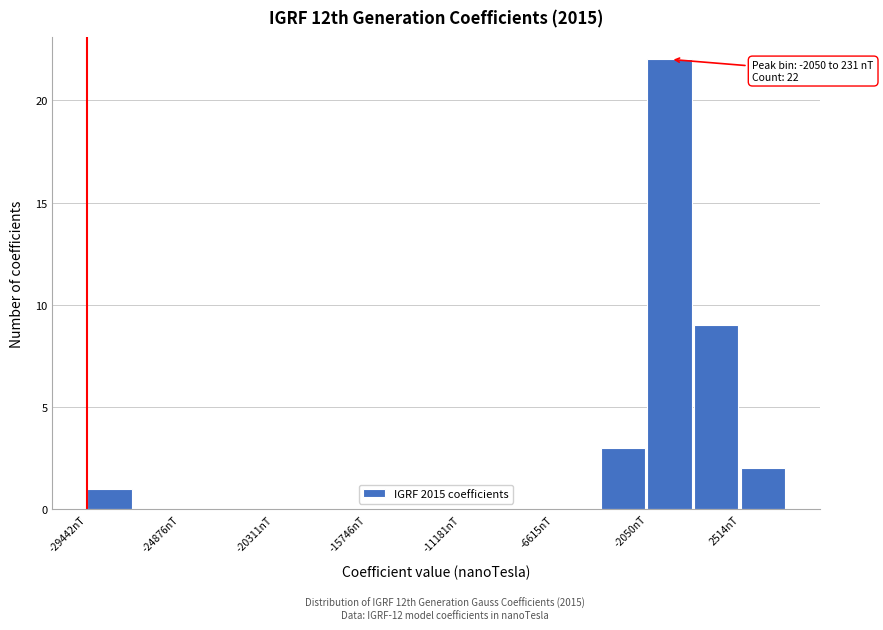

Over which range of the x-axis is the bar tallest?

-2000 to 0